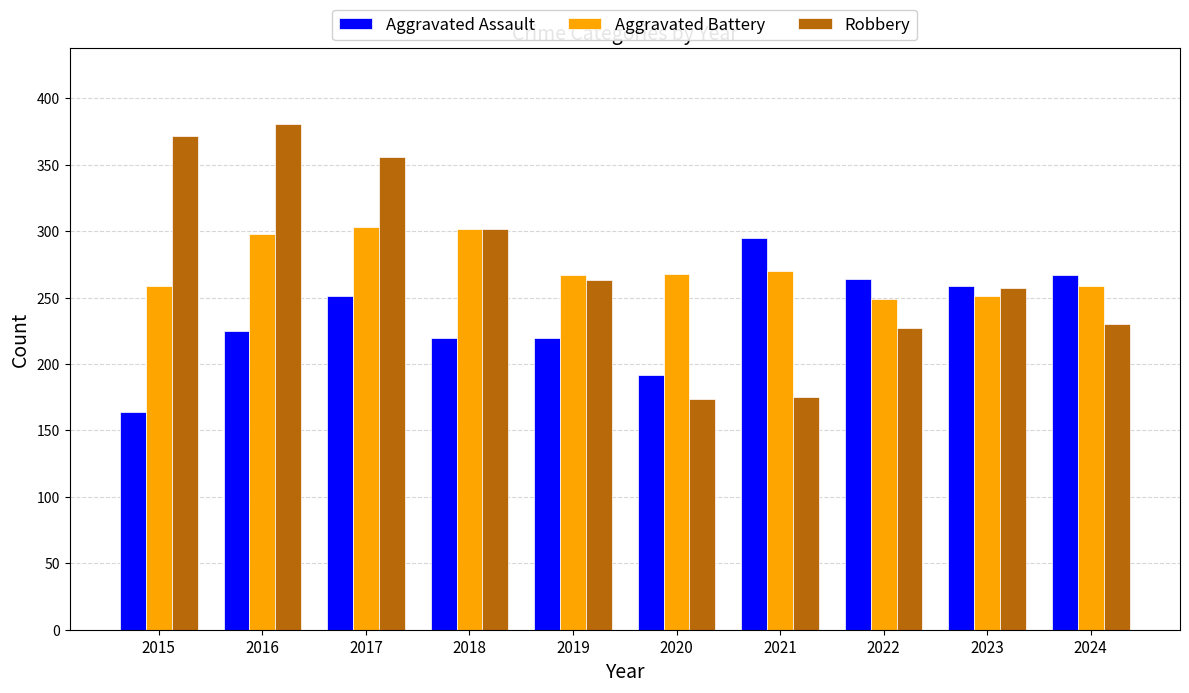

What are all the series names shown in the legend?

Aggravated Assault, Aggravated Battery, Robbery